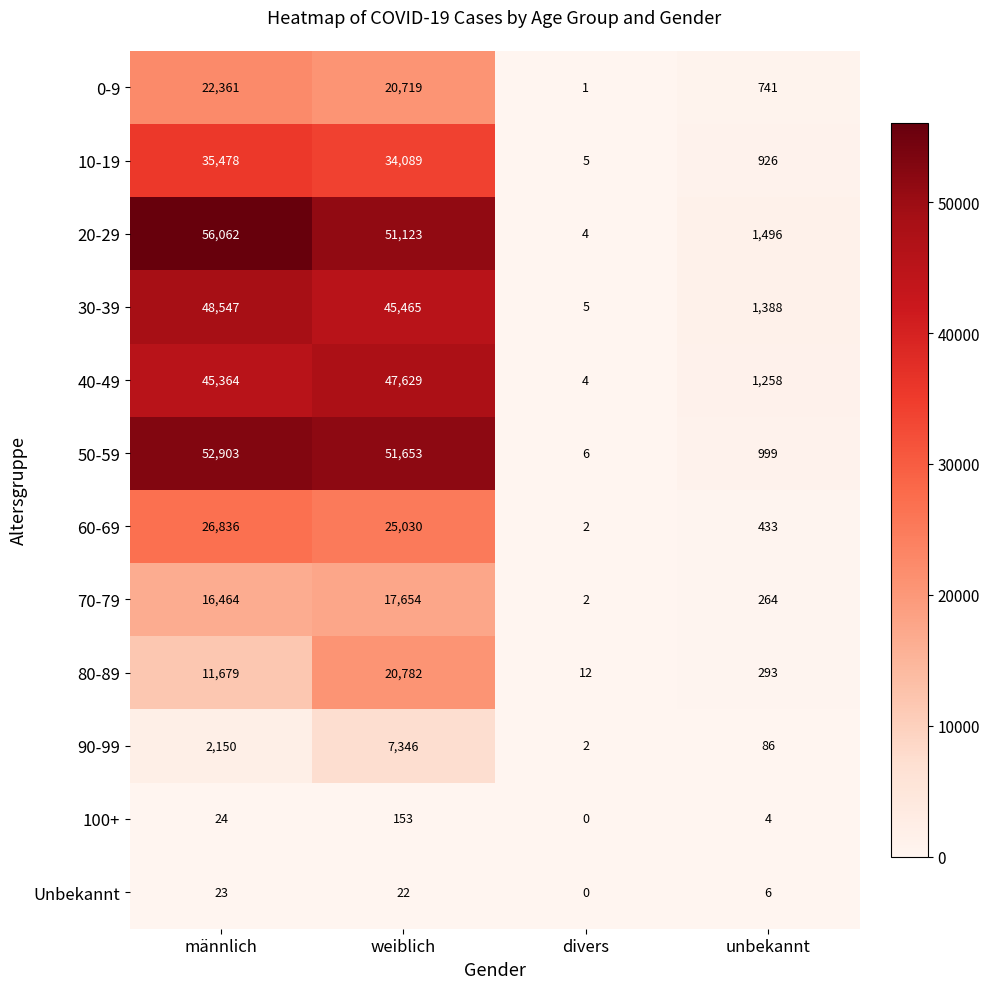

What is the maximum value shown in the chart?

56062